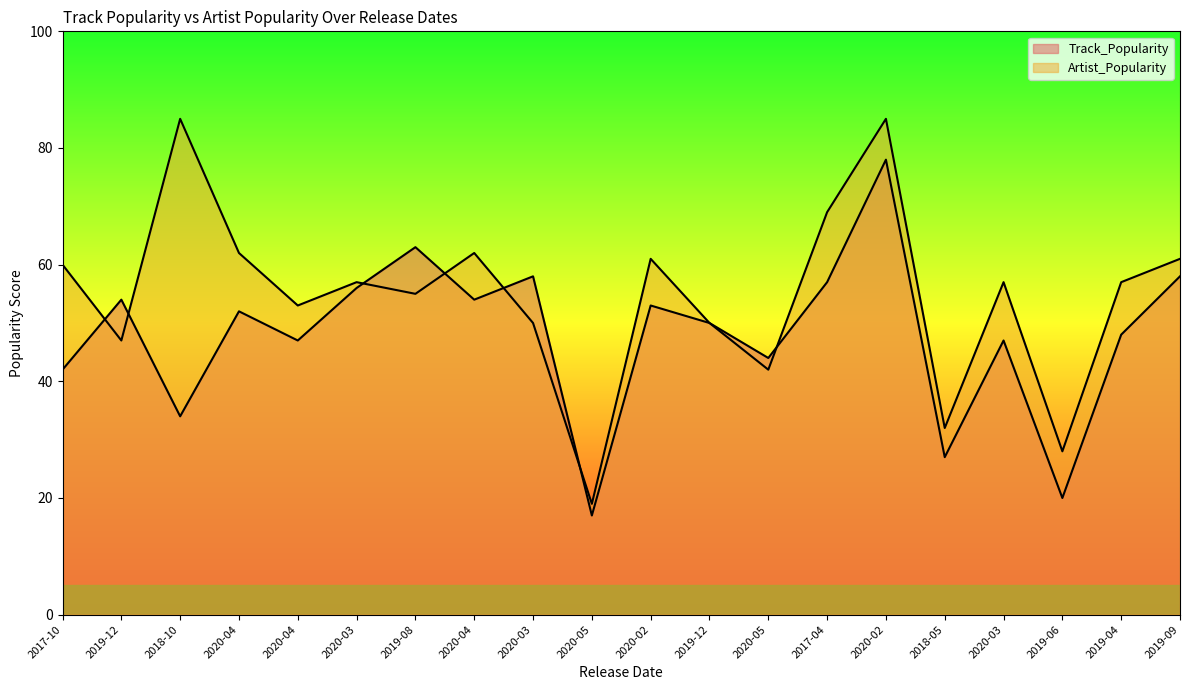

What is the label of the 18th point from the left?

2019-06